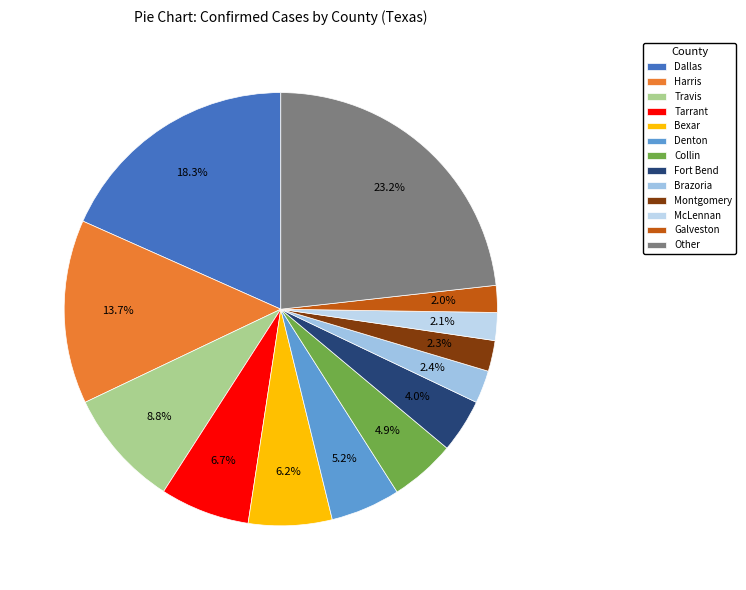

What percentage is the Brazoria slice, to the nearest percent?

2%